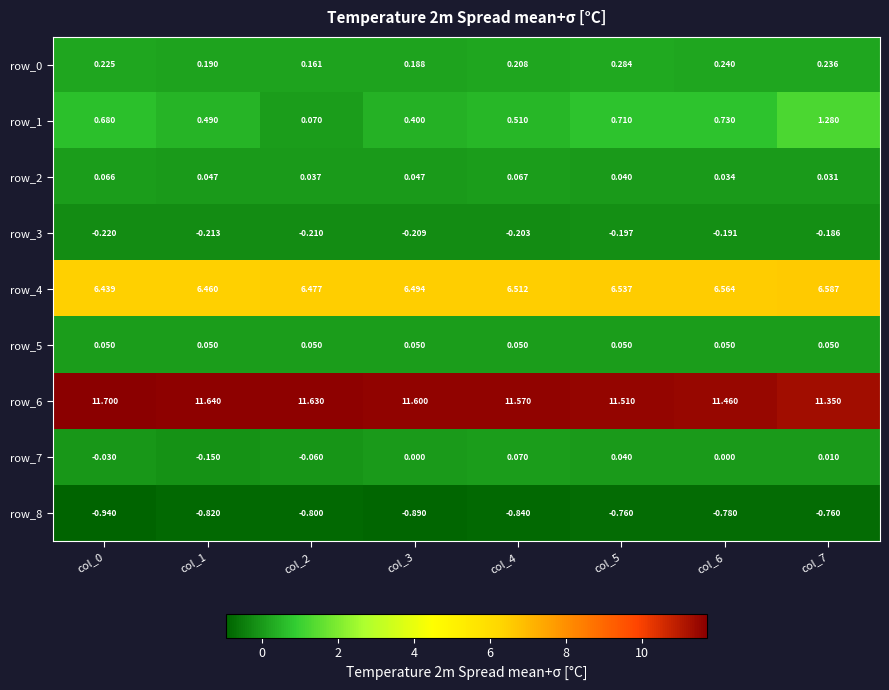

What is the minimum value shown in the chart?

-0.9